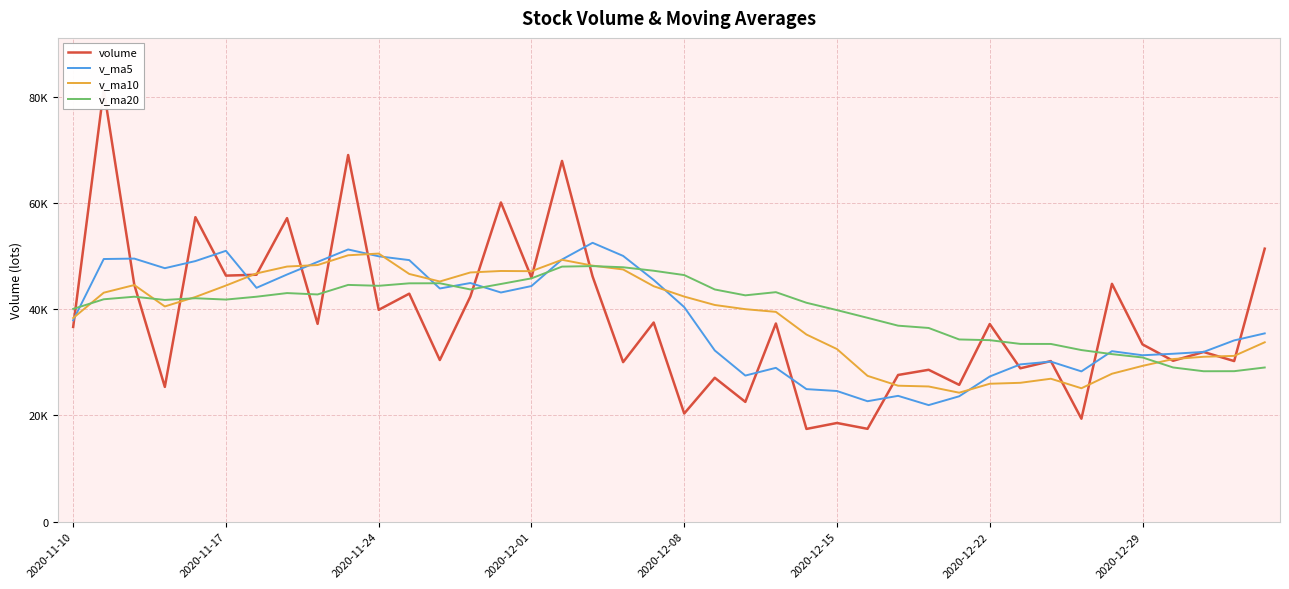

What is the difference between the second highest and minimum values in the volume series?

51570.4